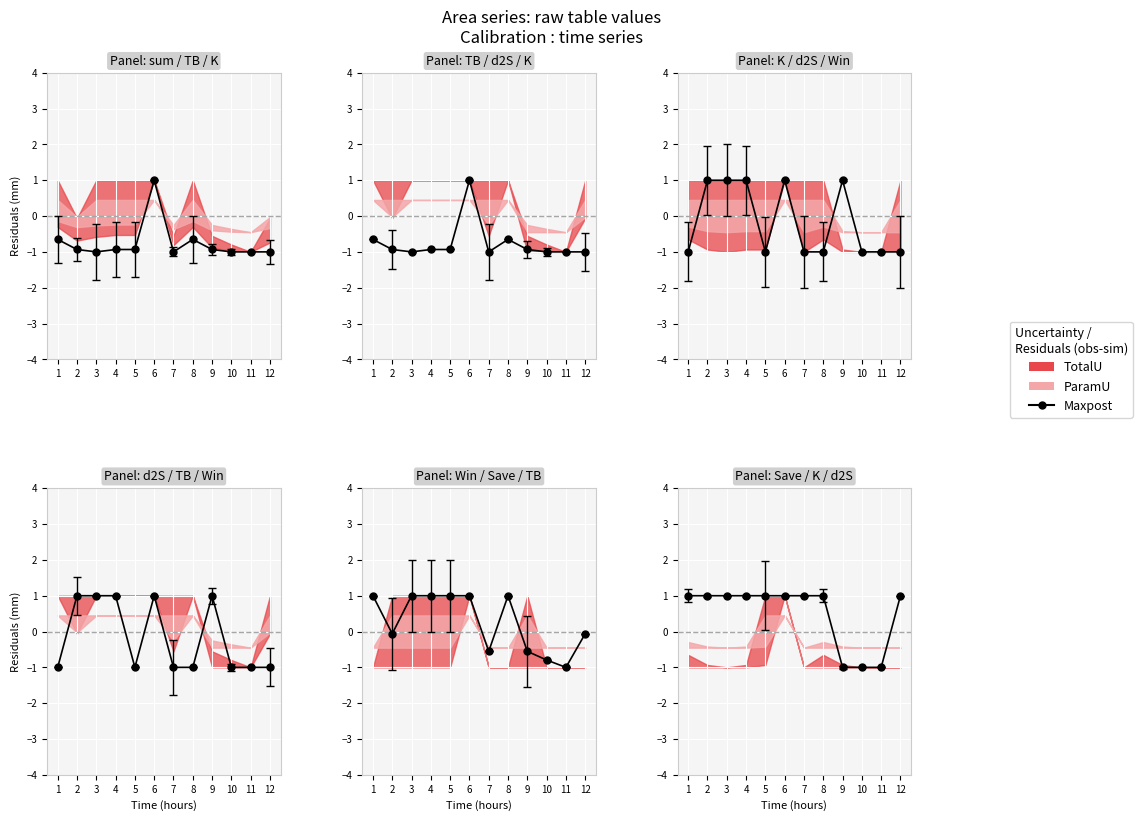

What is the difference between the second highest and second lowest values?

2